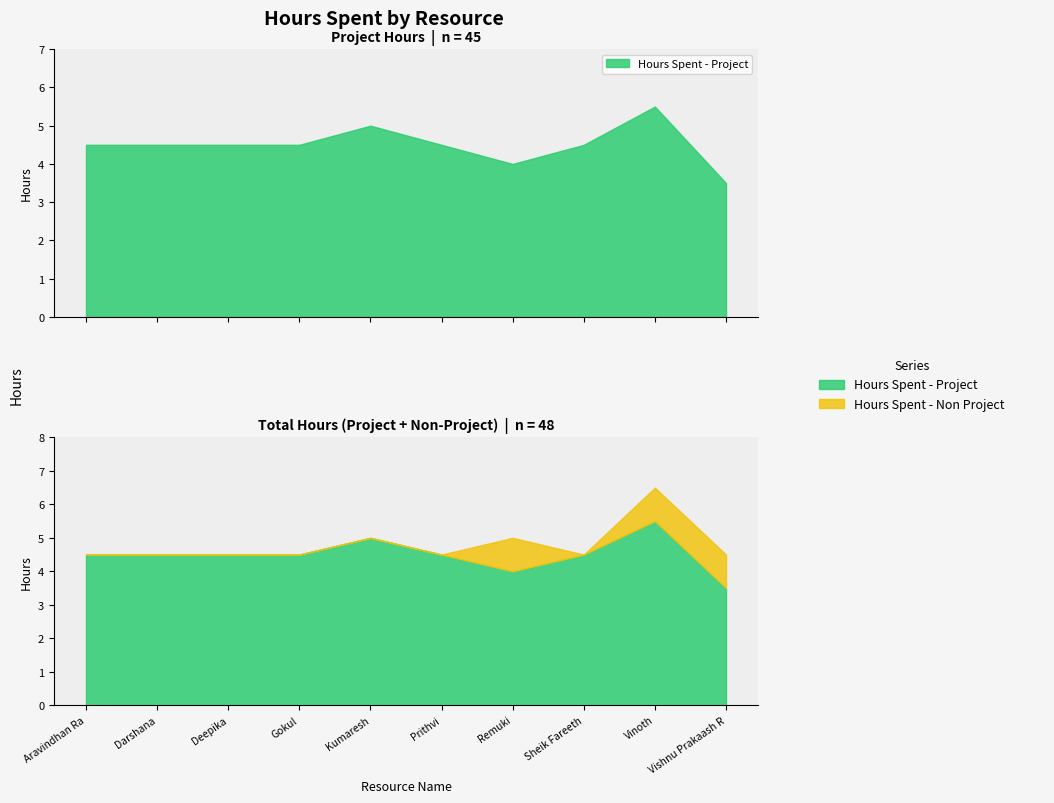

Which label corresponds to the largest value in the chart?

Vinoth